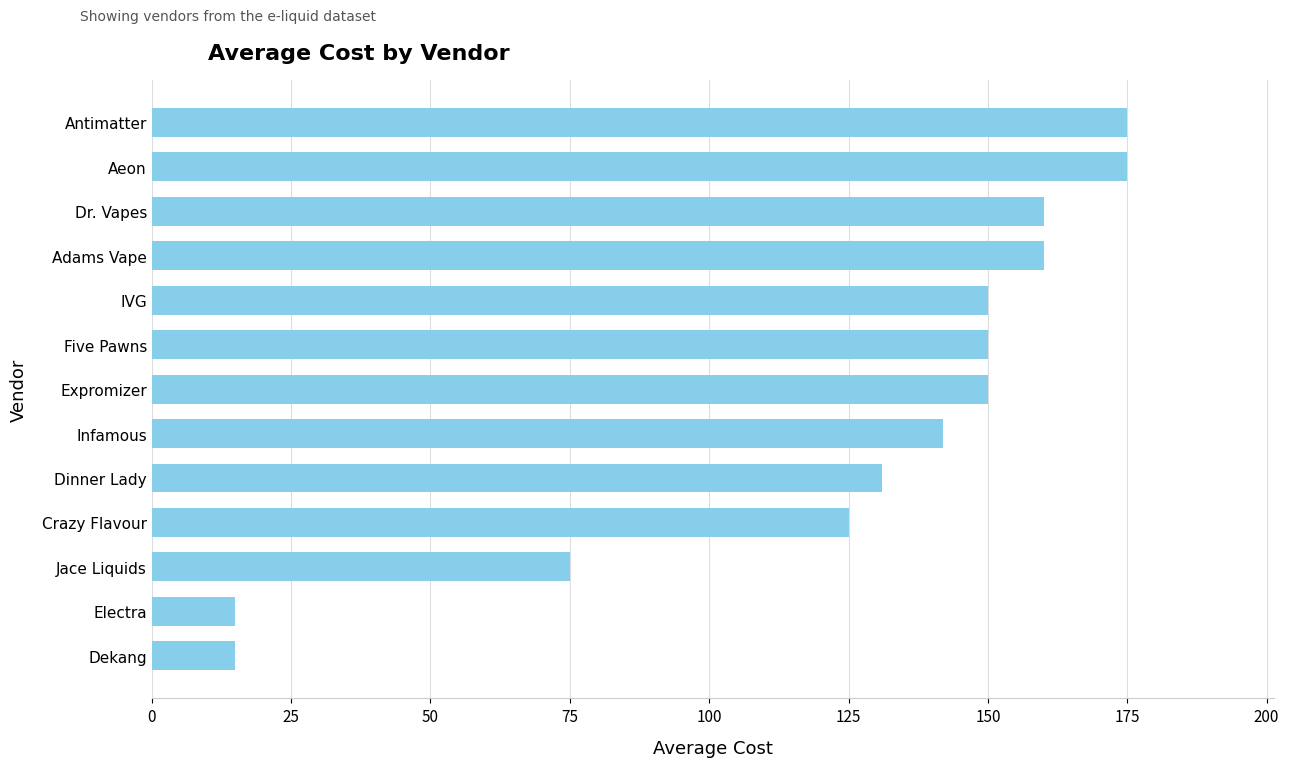

The value at Dinner Lady is 131. True or false?

True